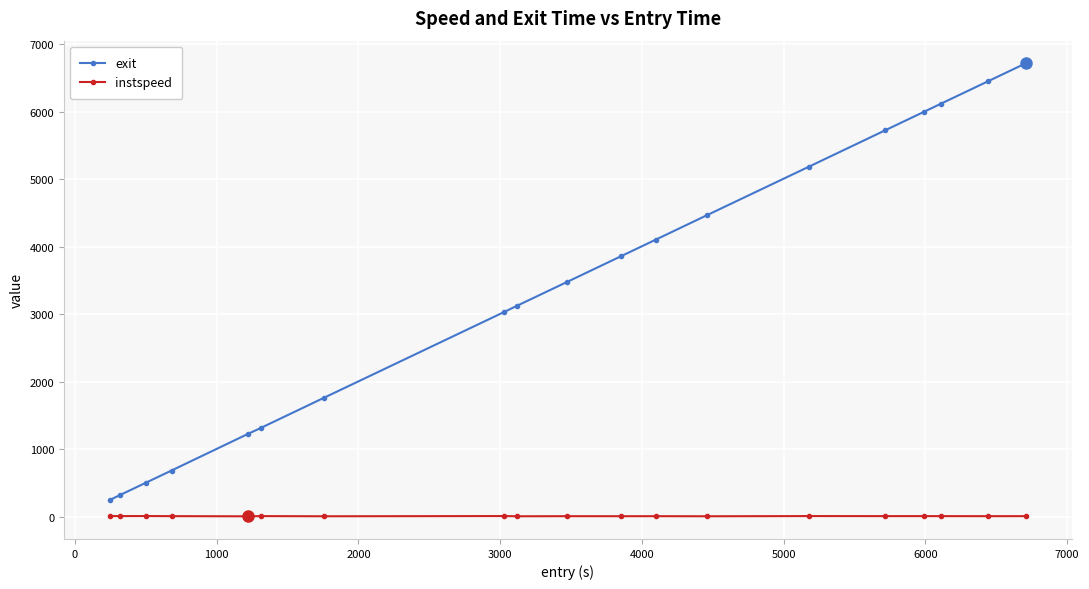

What is the value of the exit point at the 13th from the left?

4467.4